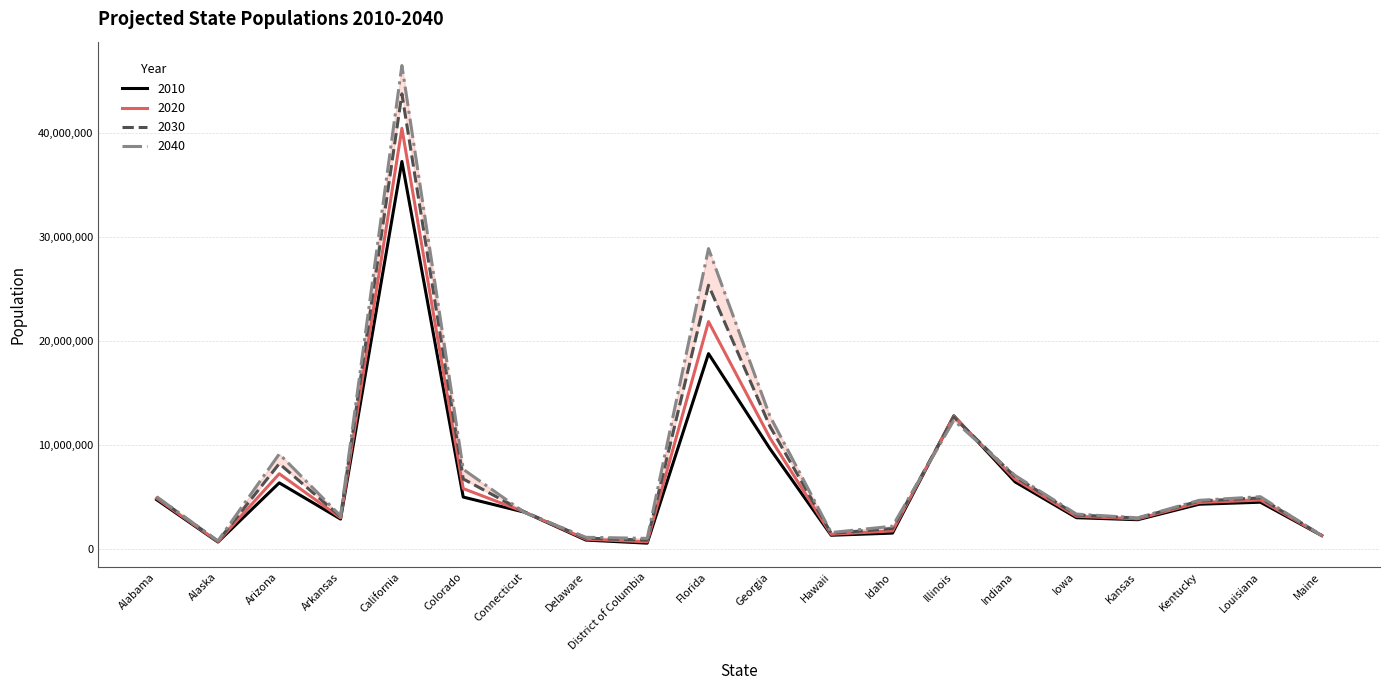

How many categories are shown in the chart?

20